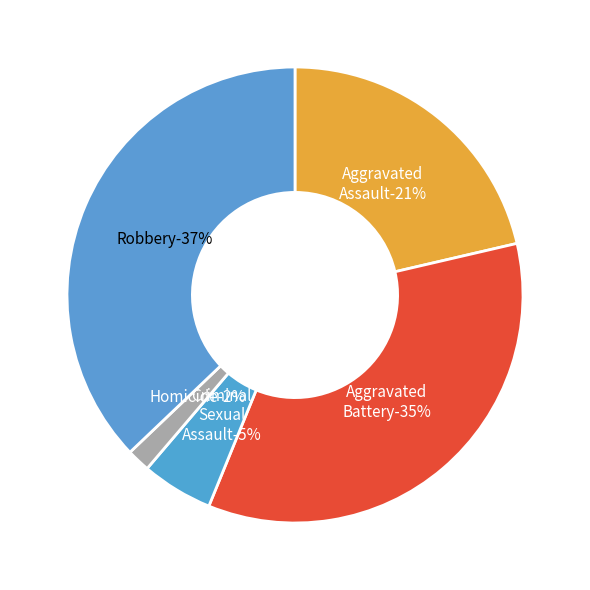

Which slice is the smallest?

Homicide